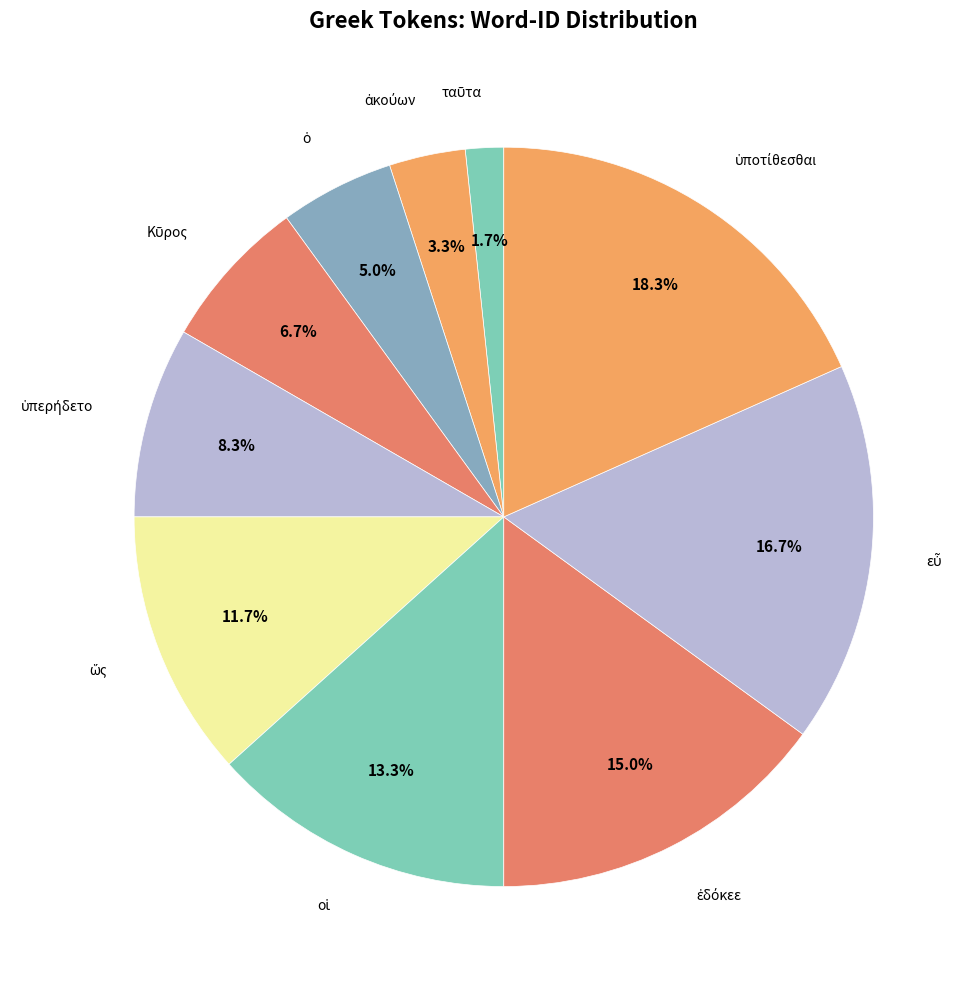

What is the smallest slice in the pie chart?

ταῦτα